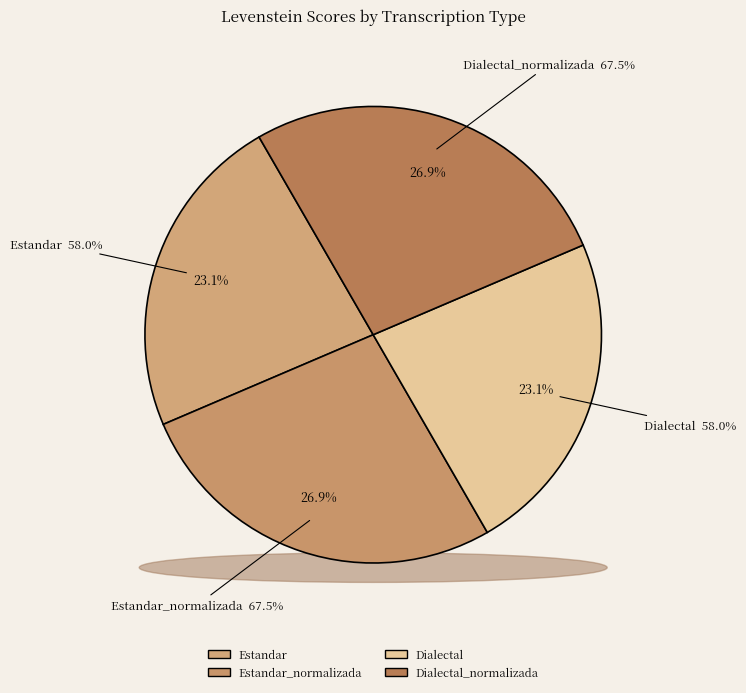

To the nearest percent, what is the difference between the Estandar and Dialectal_normalizada slice percentages?

4%